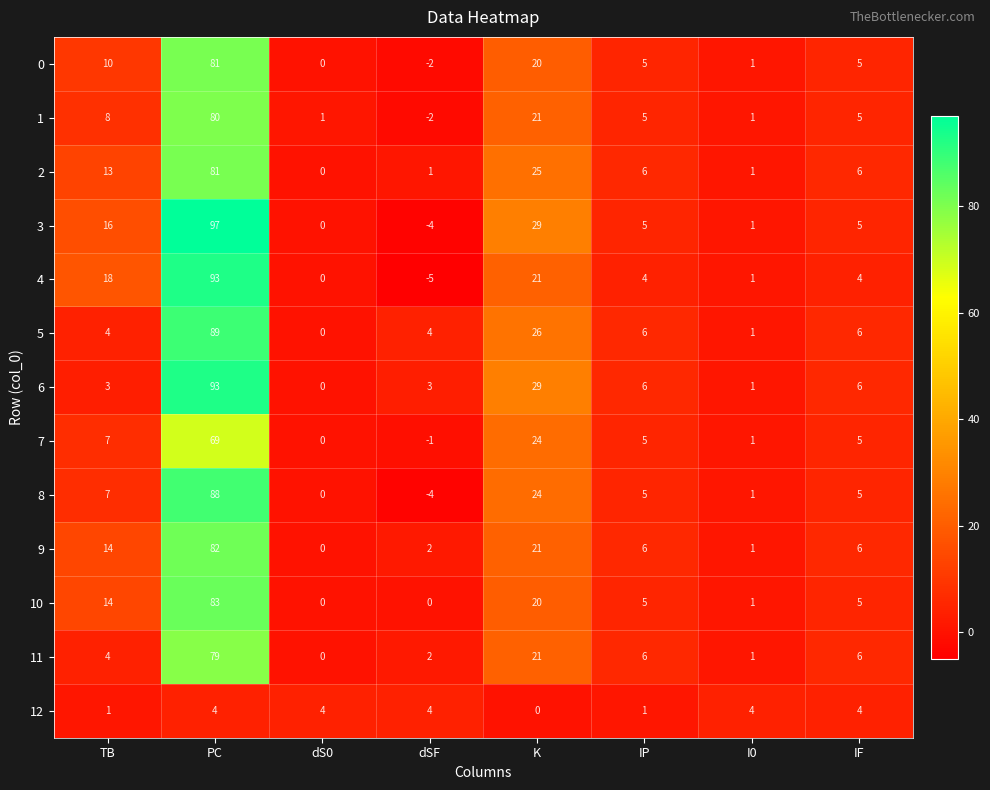

The value of 12 at dSF is 7. True or false?

False